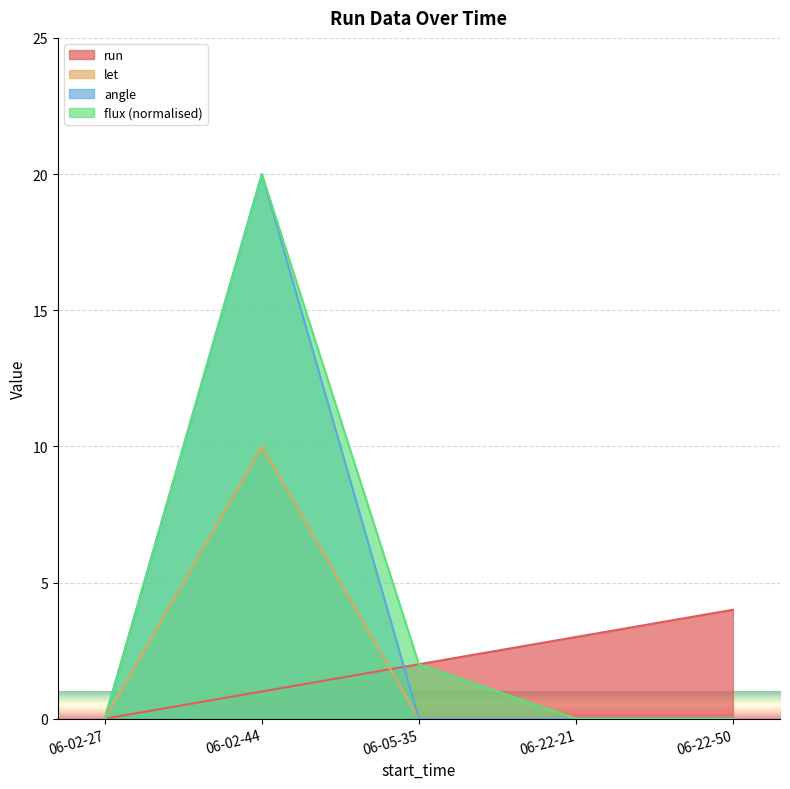

True or false: run and flux intersect in this chart.

False